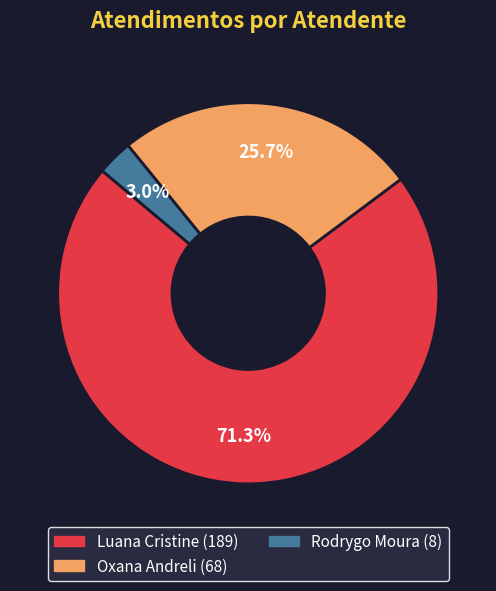

To the nearest percent, what is the difference between the largest and smallest slice percentages?

68%